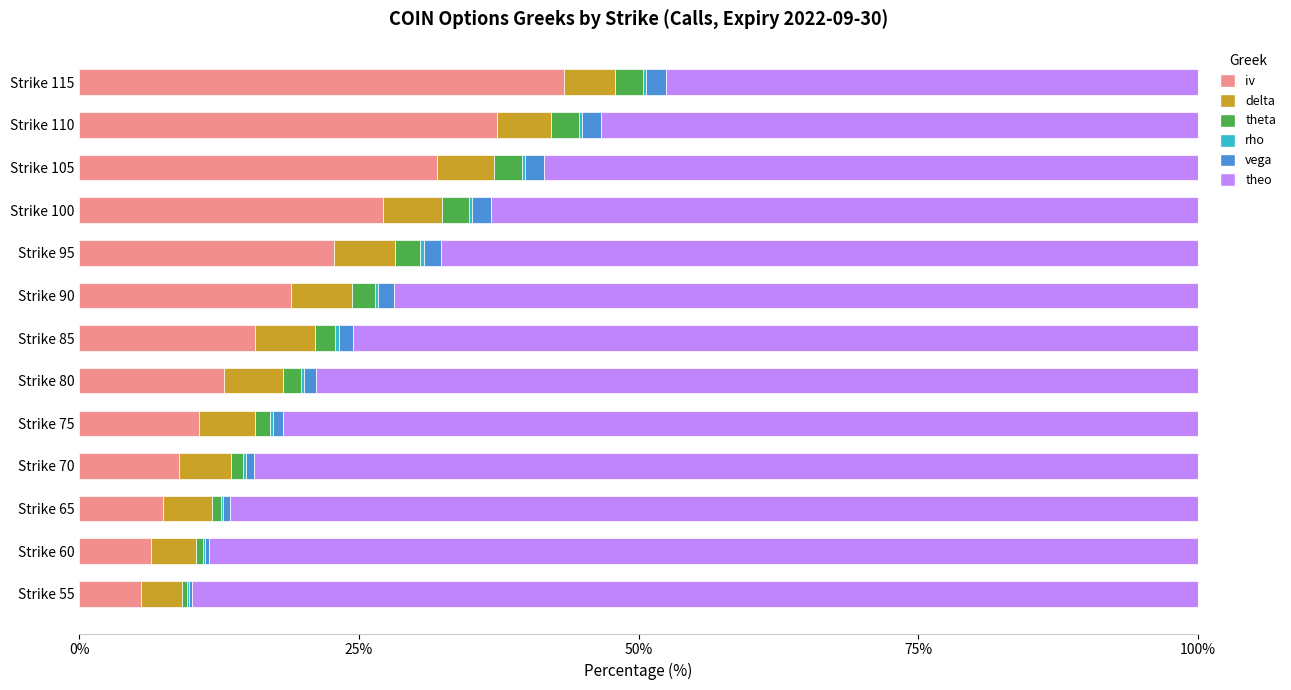

The iv series shows 37.3 at Strike 110. True or false?

True